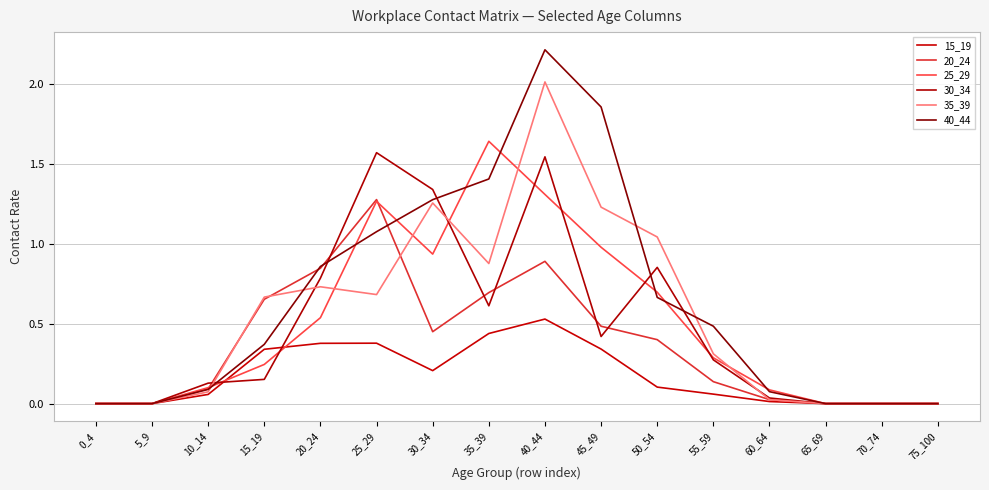

At which category does 25_29 reach its first local valley?

30_34